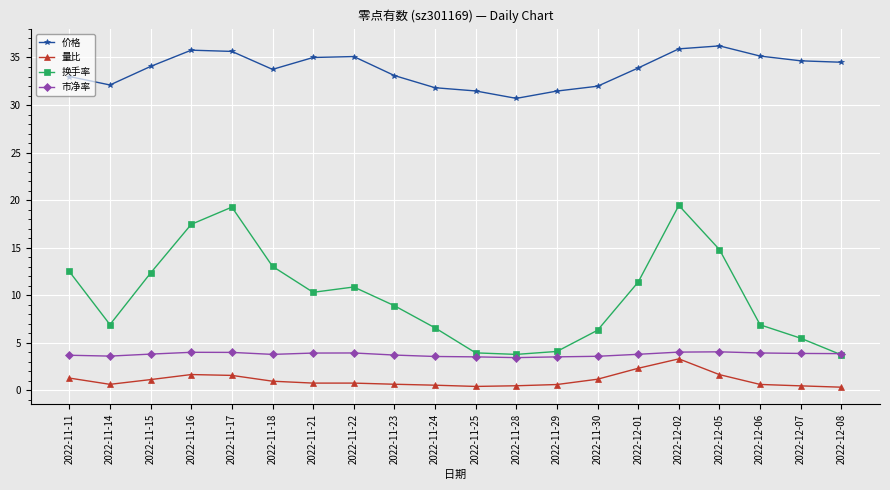

Between 2022-11-28 and 2022-12-07, which series saw the biggest shift?

价格